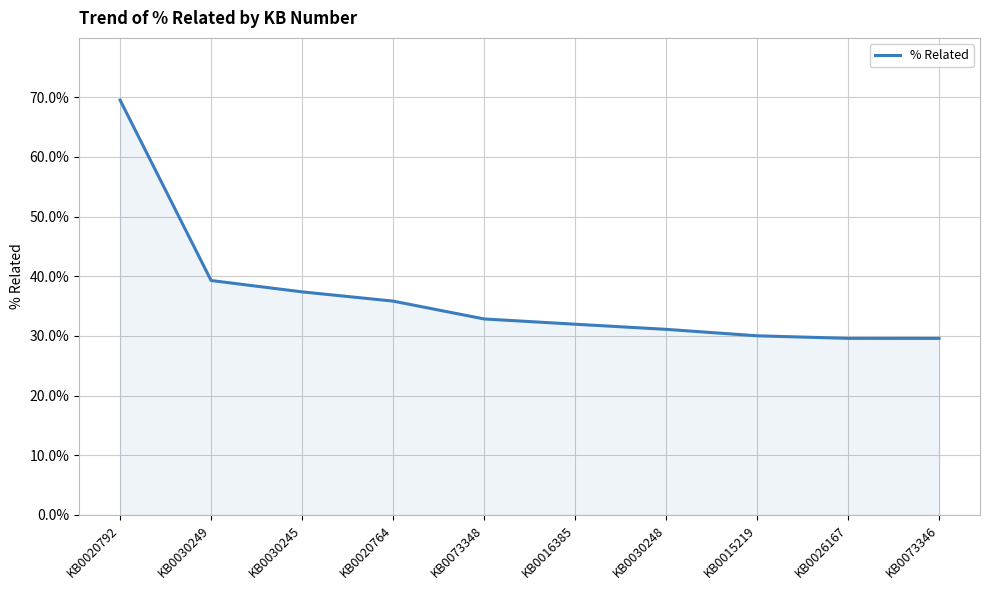

The value at KB0020792 is 0.2. True or false?

False